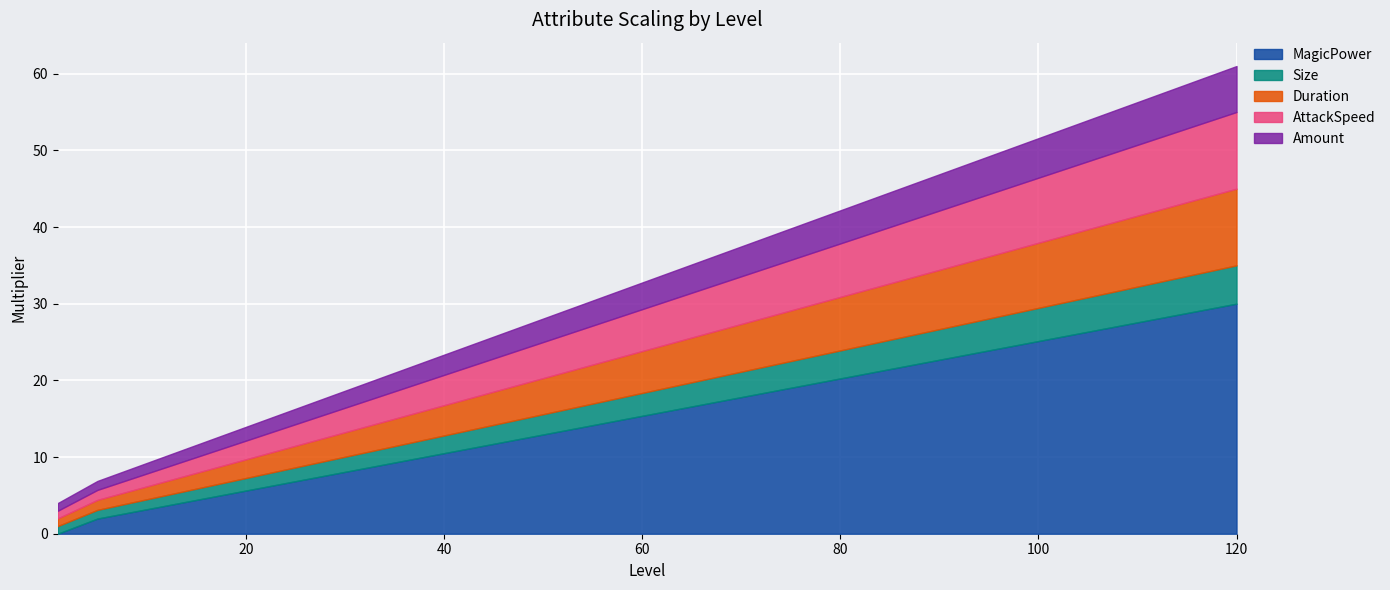

Where is MagicPower nearest to the value 15?

60